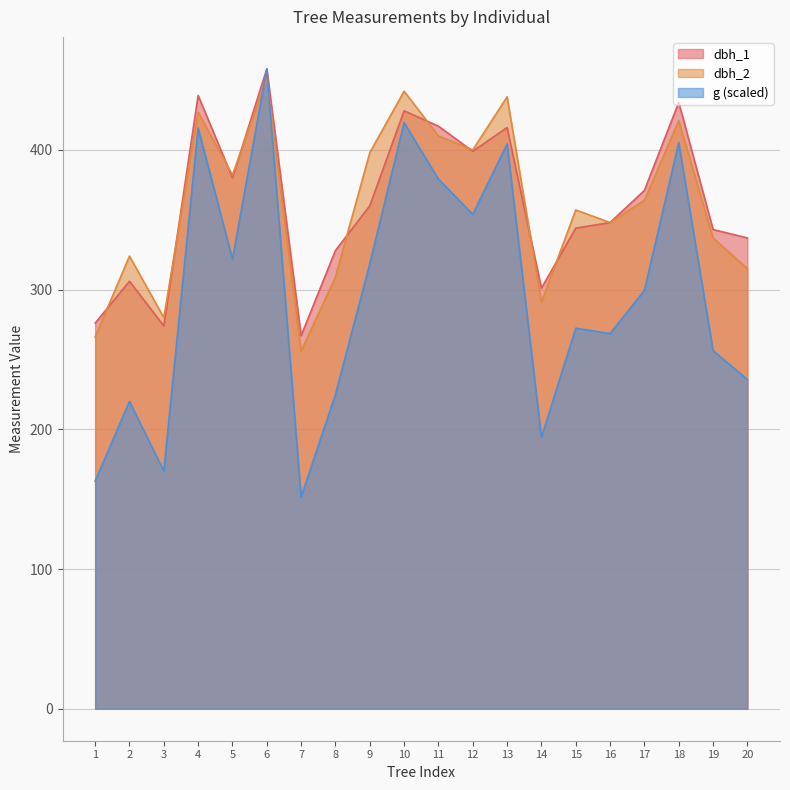

At which label is dbh_1 closest to 362?

9